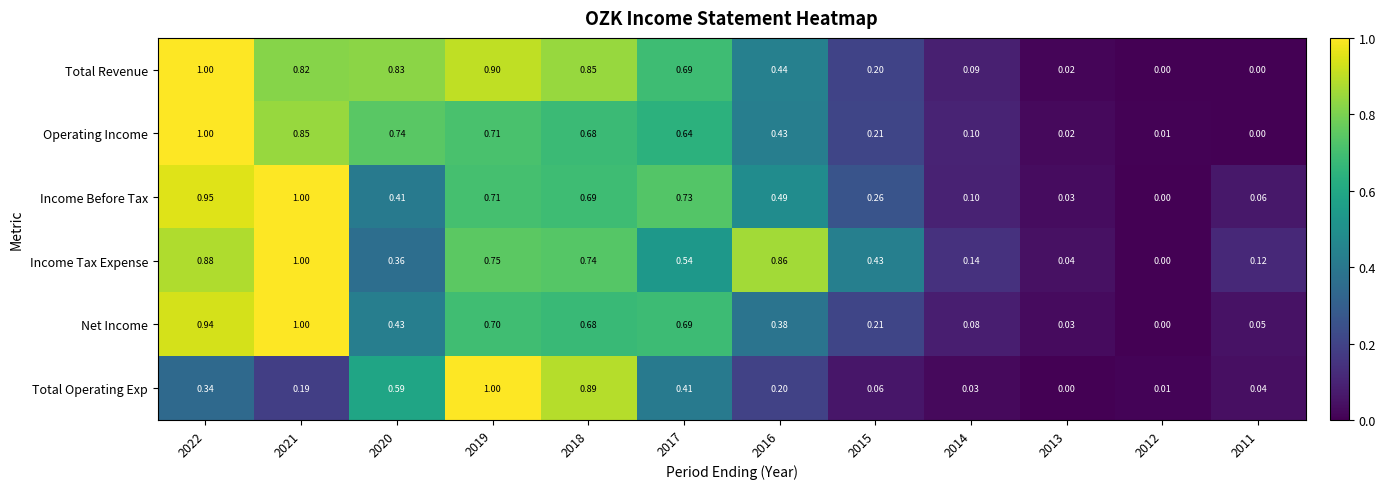

Is the value of Net Income at 2021 greater than the value of Total Operating Exp at 2020?

Yes